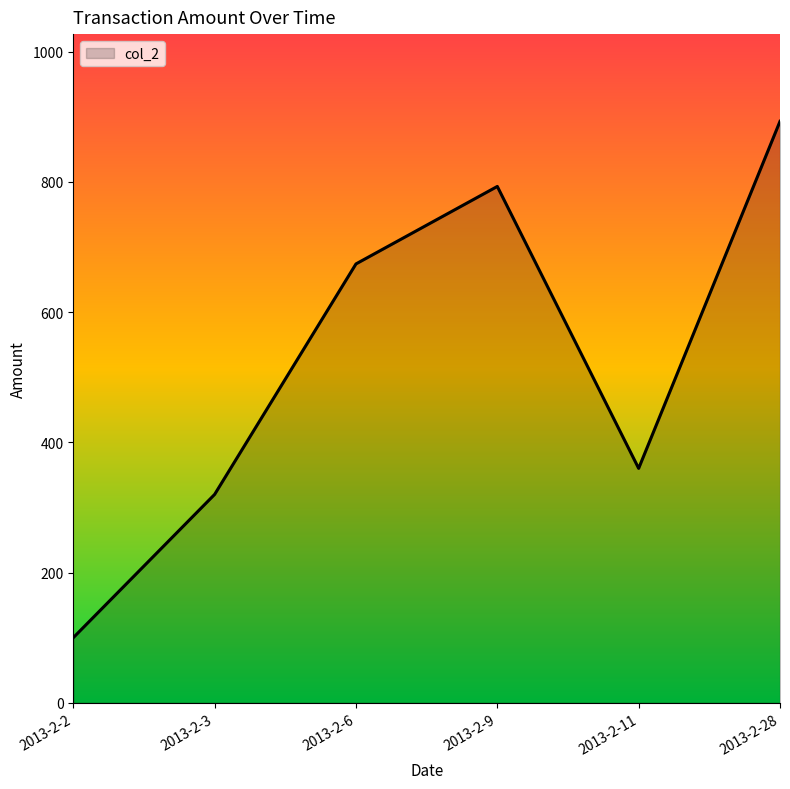

Which category has the highest value across all series?

2013-2-28